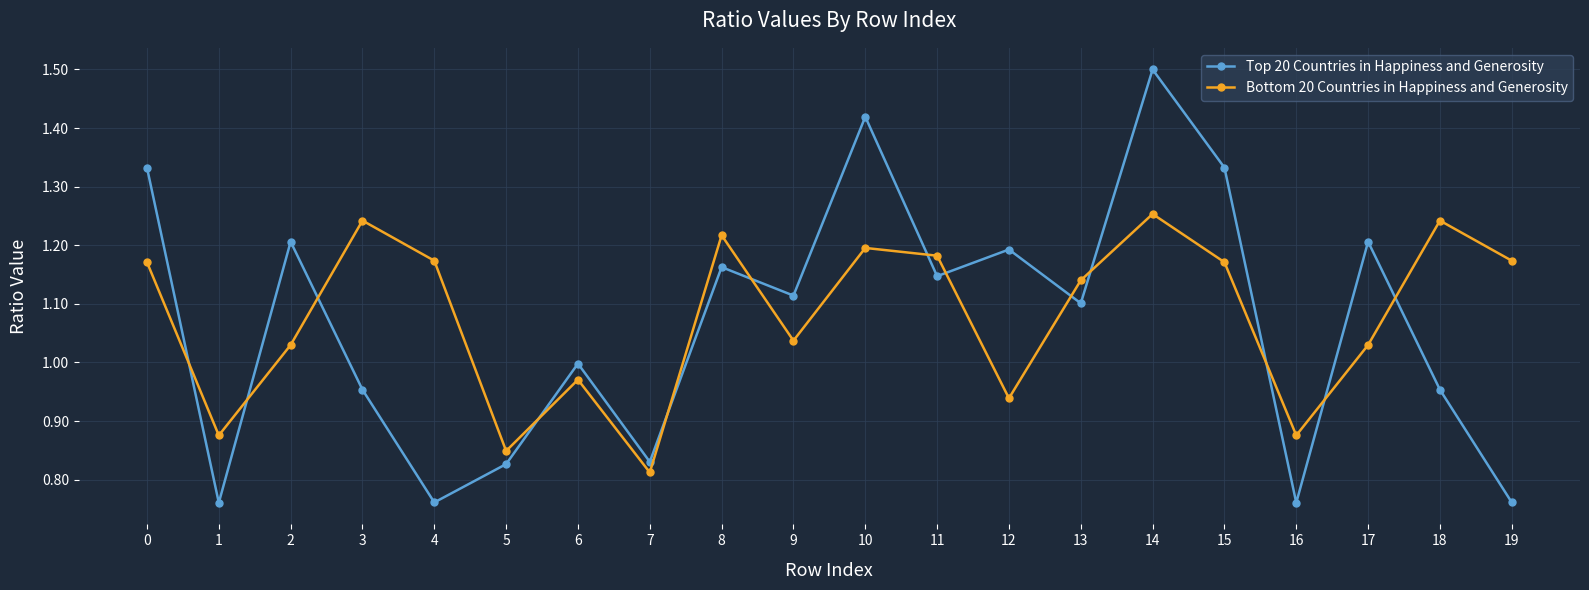

What is the sum of all Bottom 20 Countries in Happiness and Generosity values?

21.6